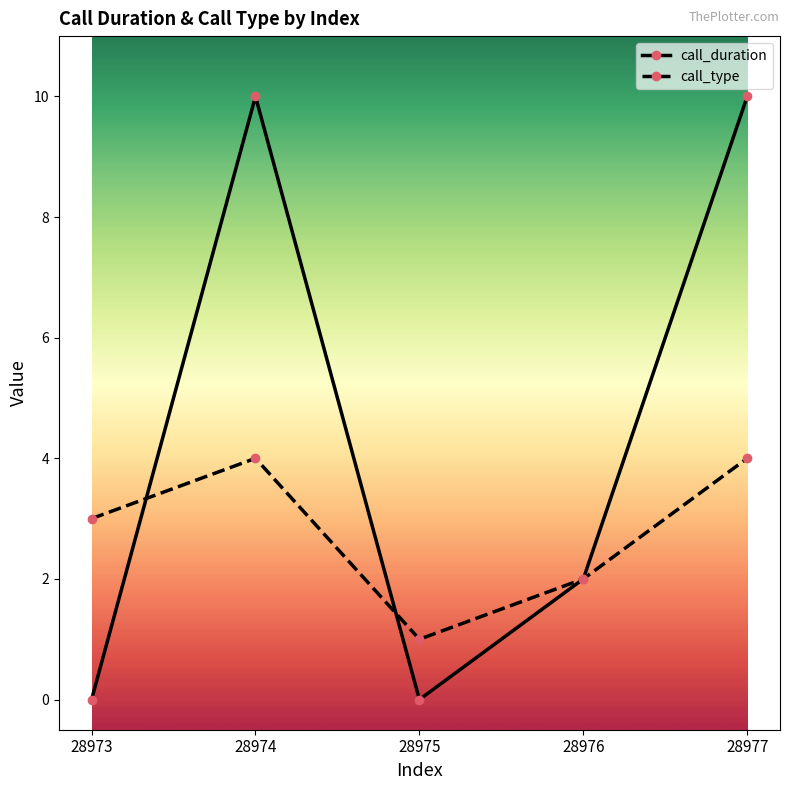

Rank the series by their maximum value, from highest to lowest.

call_duration, call_type